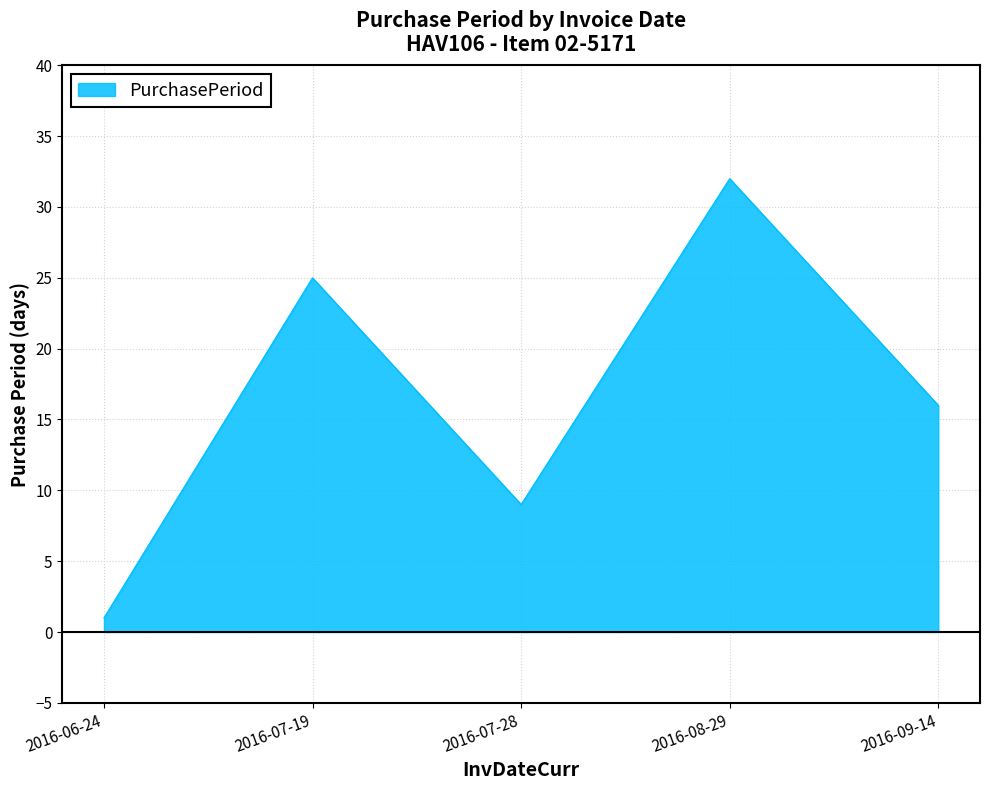

Between 2016-07-28 and 2016-09-14, which is larger?

2016-09-14